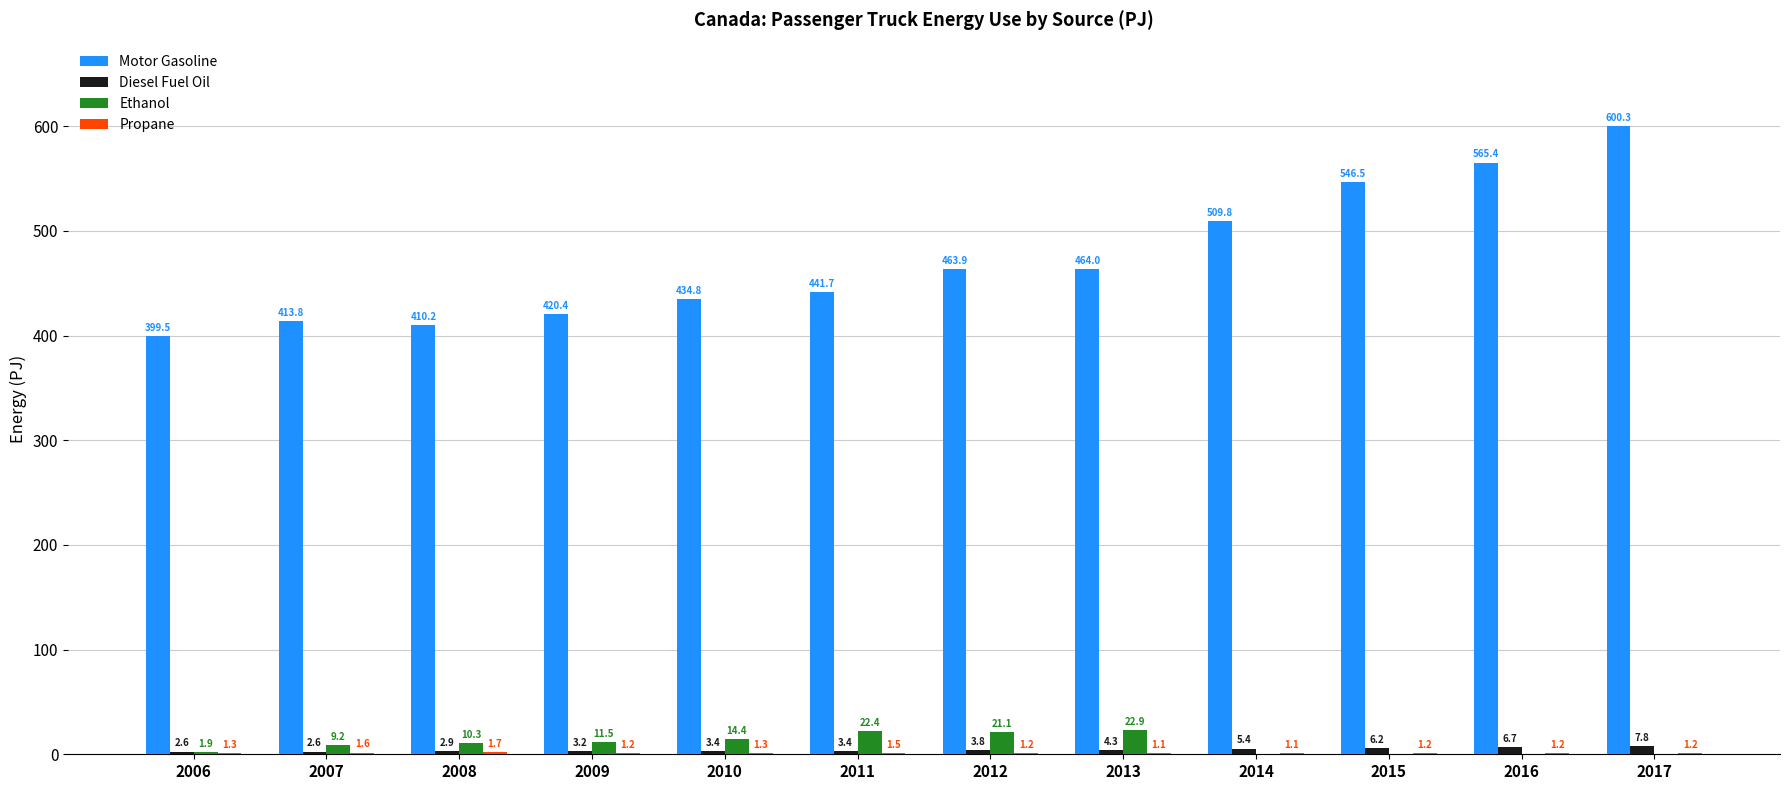

The value of Motor Gasoline at 2010 is 283.1. True or false?

False